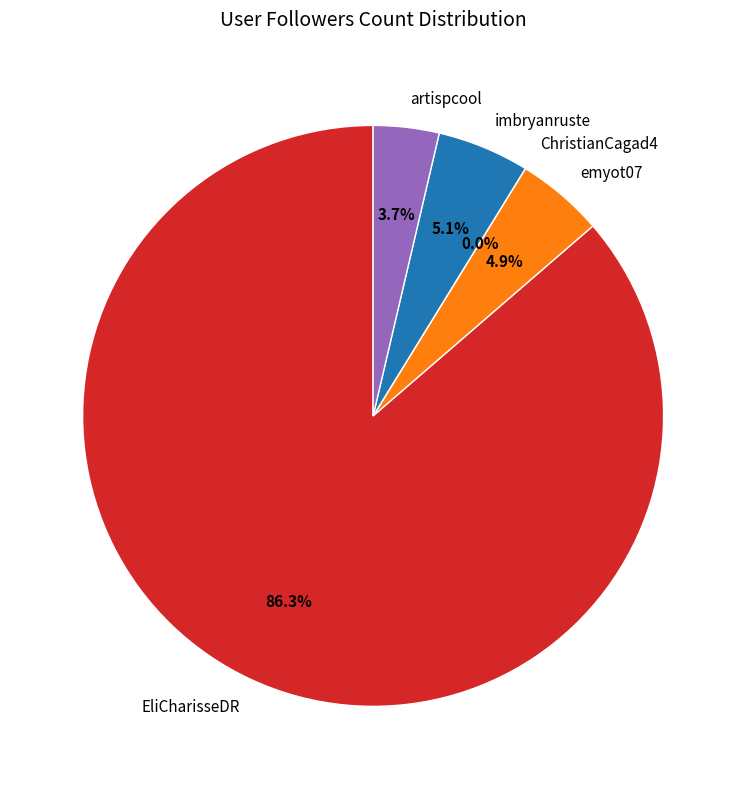

How many slices are in this pie chart?

5